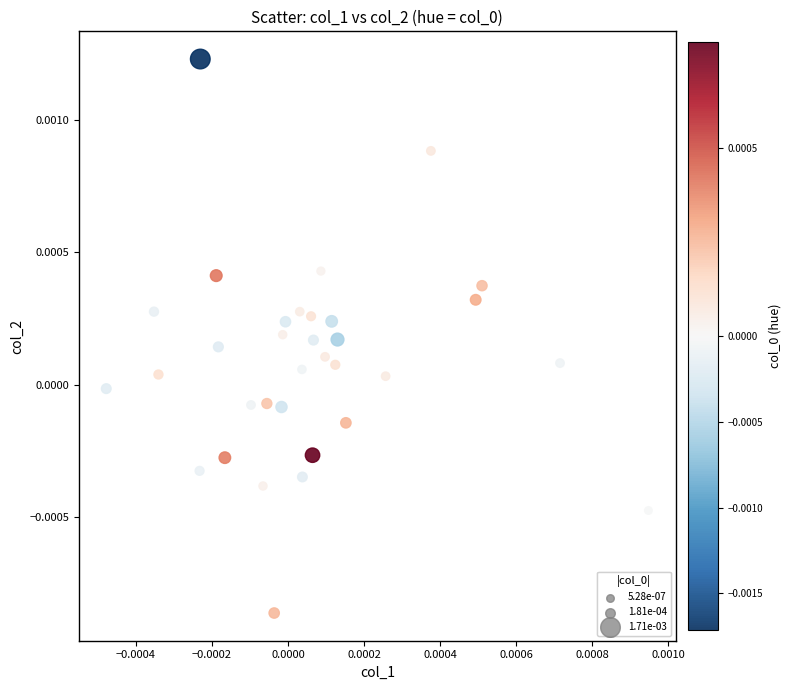

How many points are shown in the scatter plot?

33